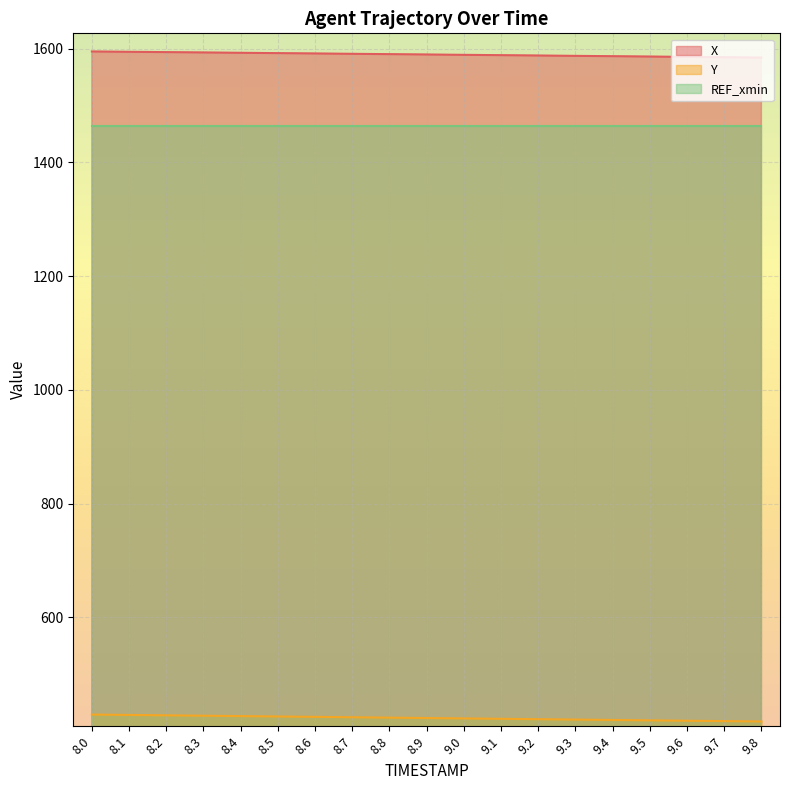

At which label does X first exceed 1589?

8.0